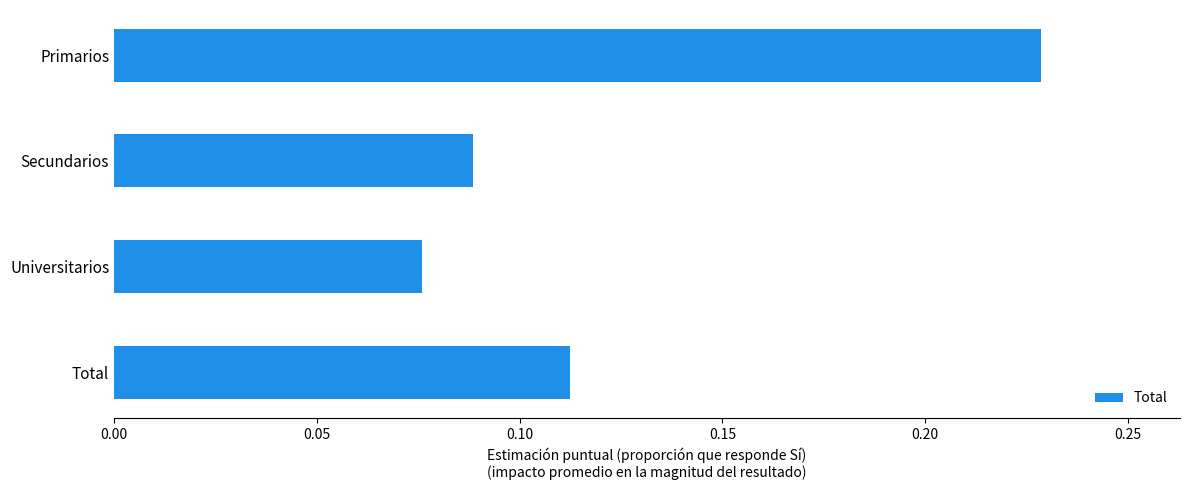

Rank the categories by value from lowest to highest.

Universitarios, Secundarios, Total, Primarios